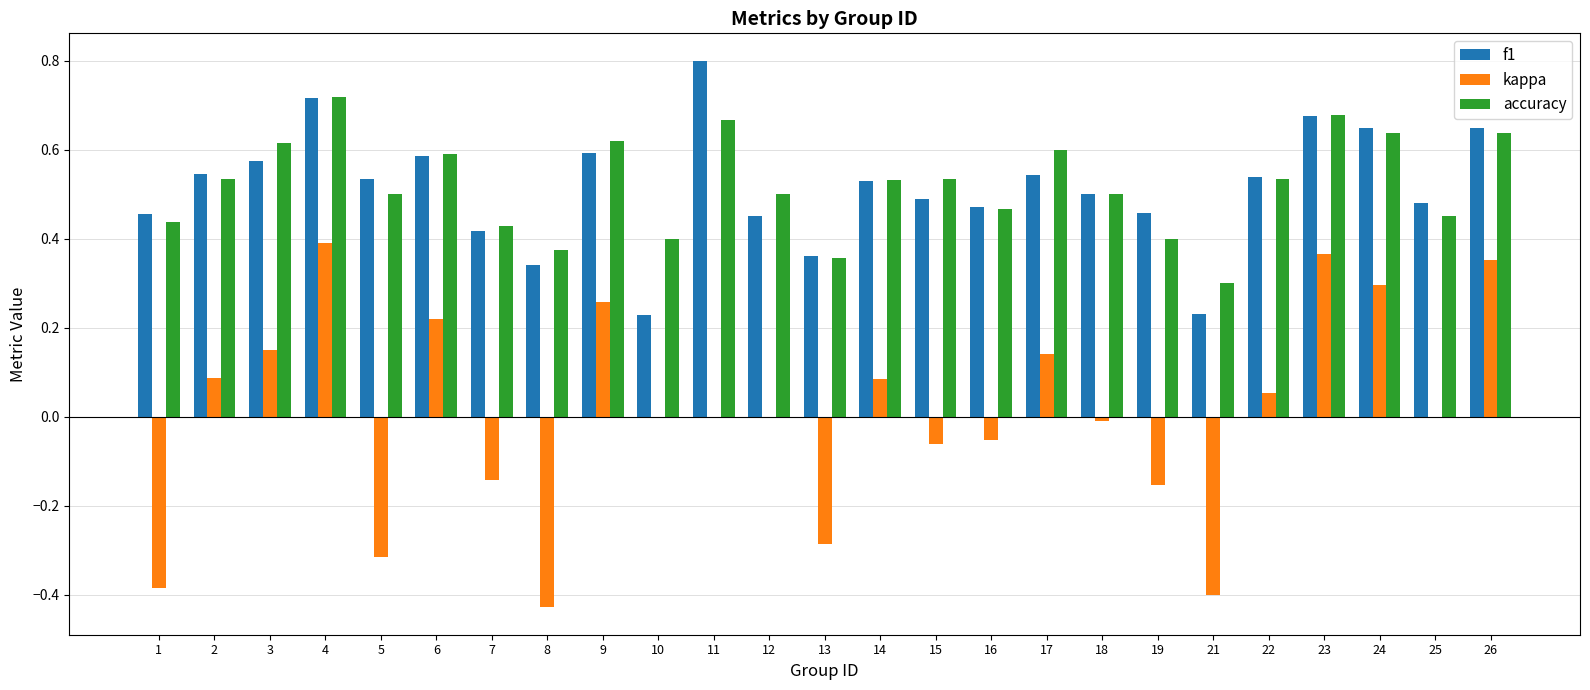

Is it true that accuracy equals 0.8 at 3?

False